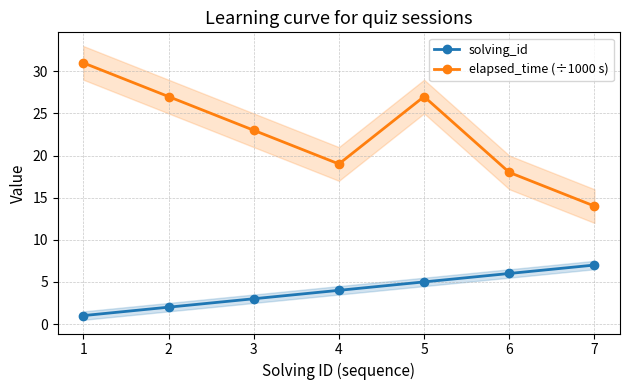

What is the difference between the maximum and minimum values in the solving_id series?

6